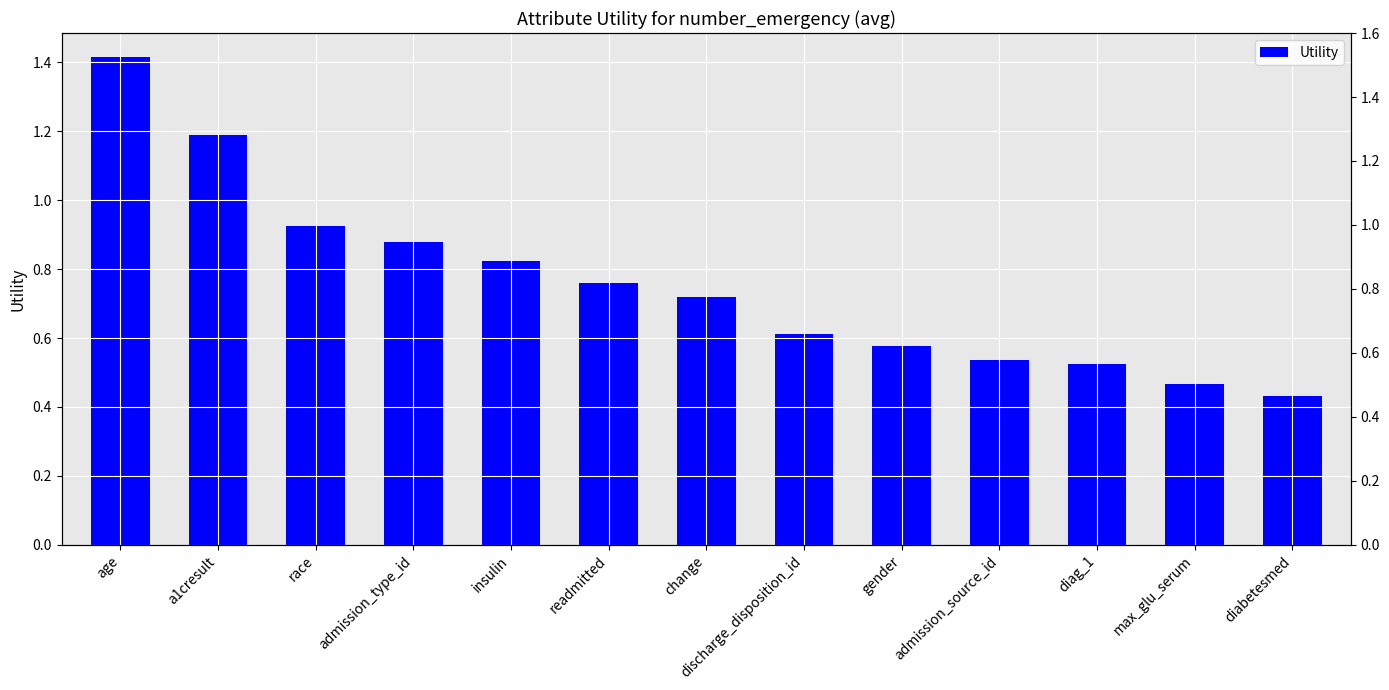

At which label is the value closest to 0?

diabetesmed